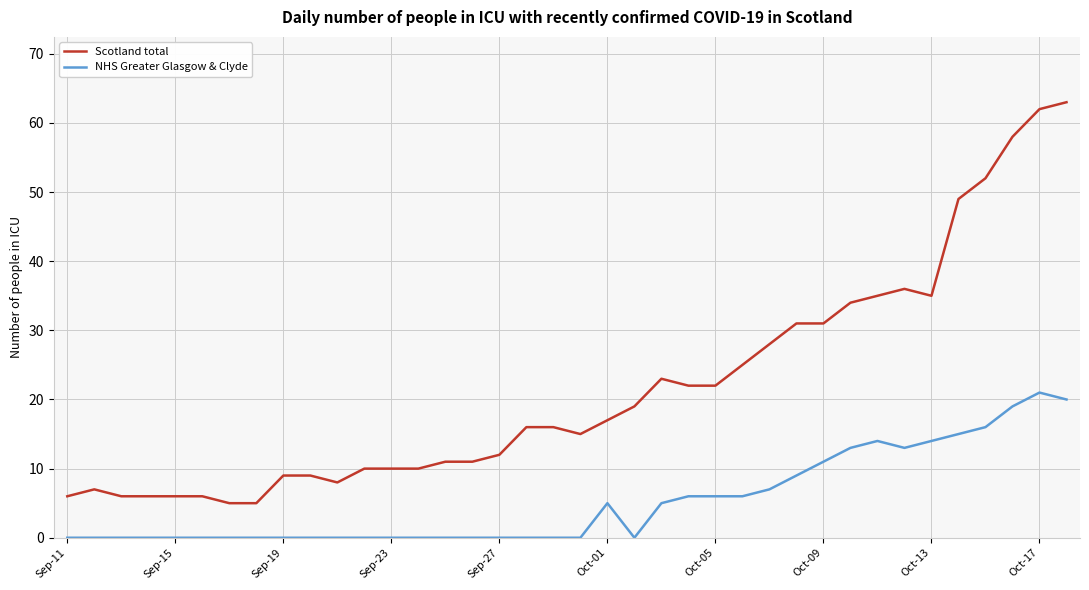

Rank the series by their maximum value, from highest to lowest.

Scotland total, NHS Greater Glasgow & Clyde